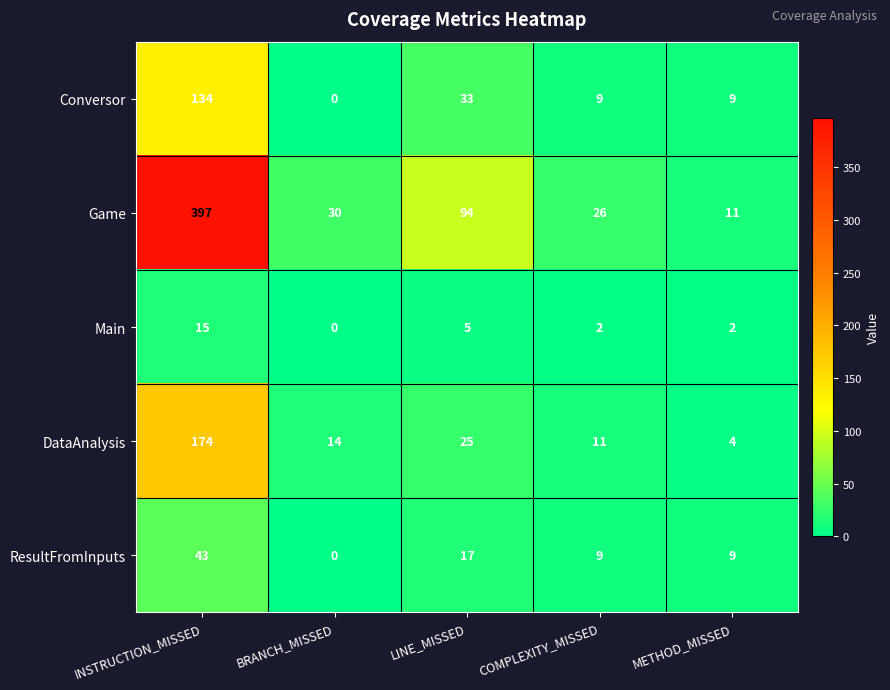

Reading left to right, extract all data points from this chart.

Conversor: INSTRUCTION_MISSED=134	BRANCH_MISSED=0	LINE_MISSED=33	COMPLEXITY_MISSED=9	METHOD_MISSED=9
Game: INSTRUCTION_MISSED=397	BRANCH_MISSED=30	LINE_MISSED=94	COMPLEXITY_MISSED=26	METHOD_MISSED=11
Main: INSTRUCTION_MISSED=15	BRANCH_MISSED=0	LINE_MISSED=5	COMPLEXITY_MISSED=2	METHOD_MISSED=2
DataAnalysis: INSTRUCTION_MISSED=174	BRANCH_MISSED=14	LINE_MISSED=25	COMPLEXITY_MISSED=11	METHOD_MISSED=4
ResultFromInputs: INSTRUCTION_MISSED=43	BRANCH_MISSED=0	LINE_MISSED=17	COMPLEXITY_MISSED=9	METHOD_MISSED=9